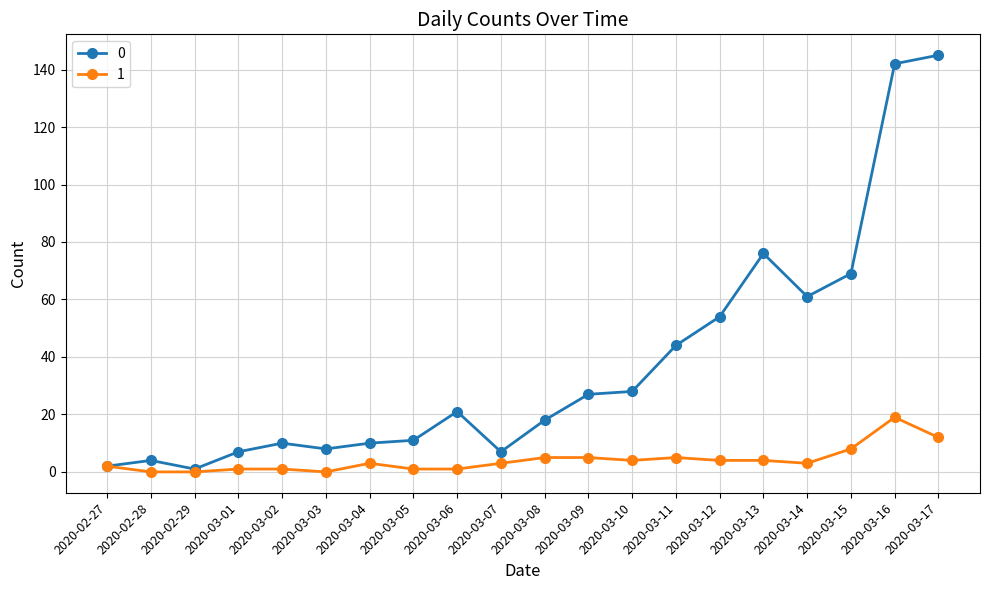

The 0 series shows 1 at 2020-02-29. True or false?

True